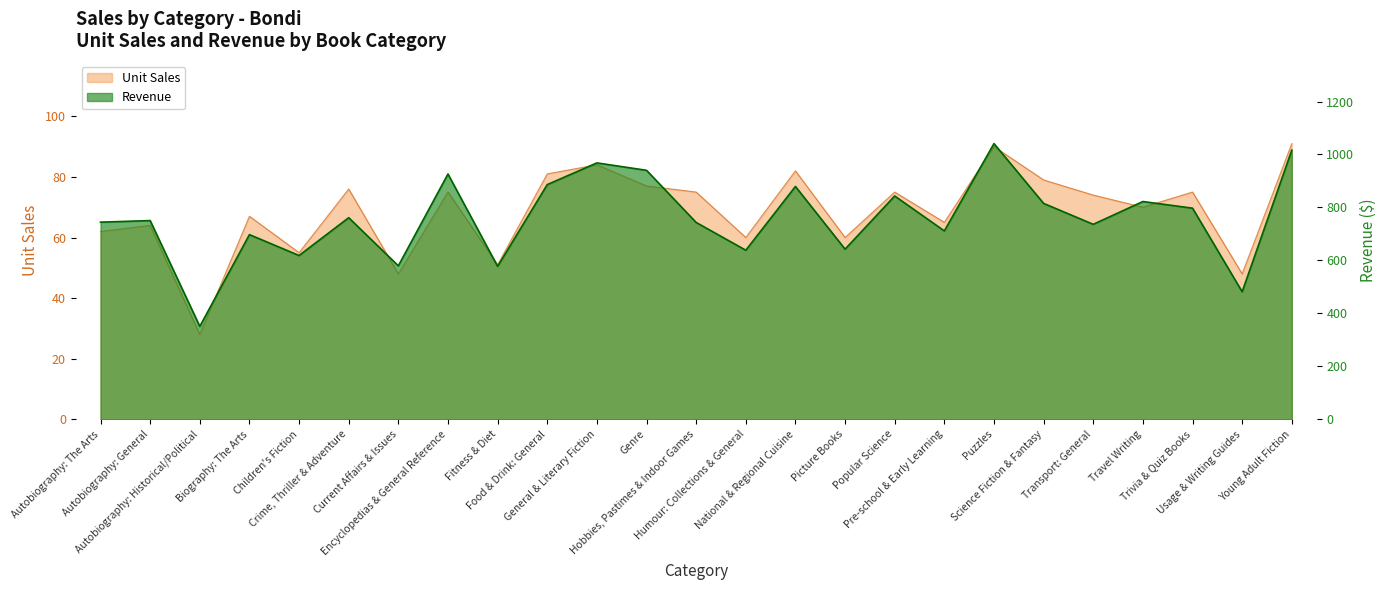

What is the value of the Unit Sales point at the 2nd from the left?

64.0